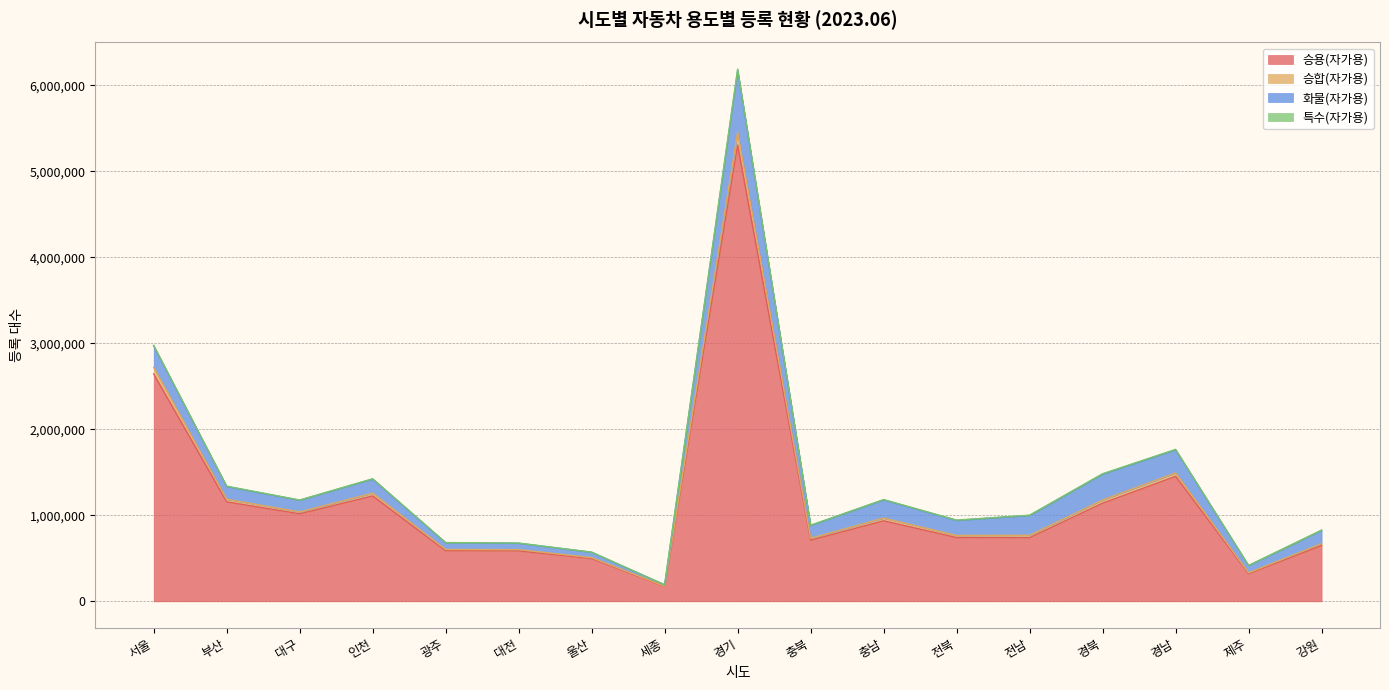

How many values in the 승용(자가용) series exceed 741997?

8